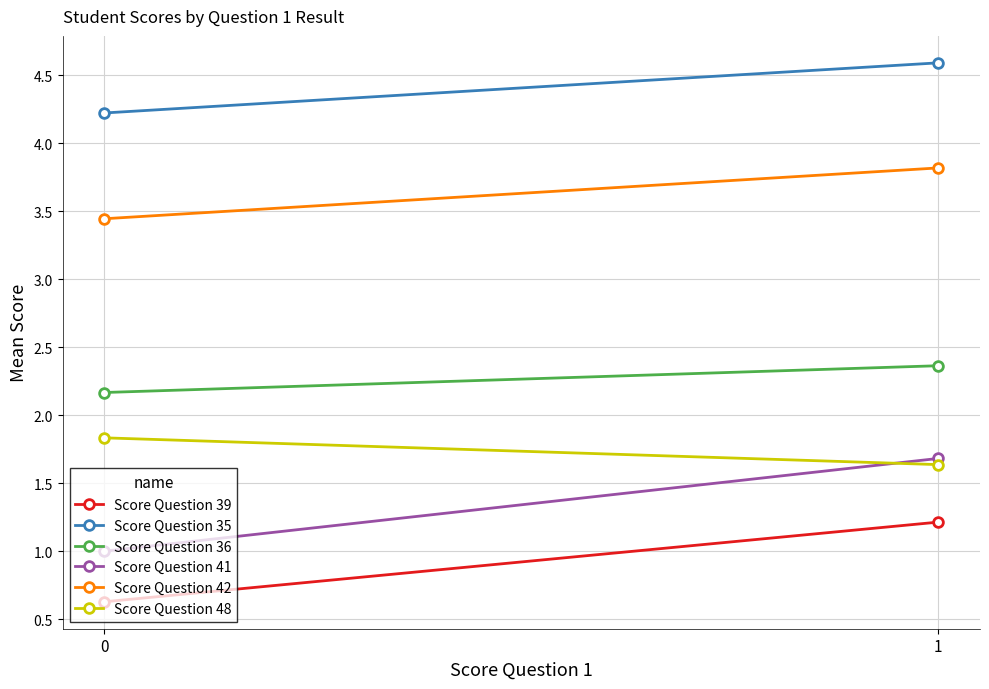

What is the difference between the Score Question 41 values at 1 and 0?

0.7